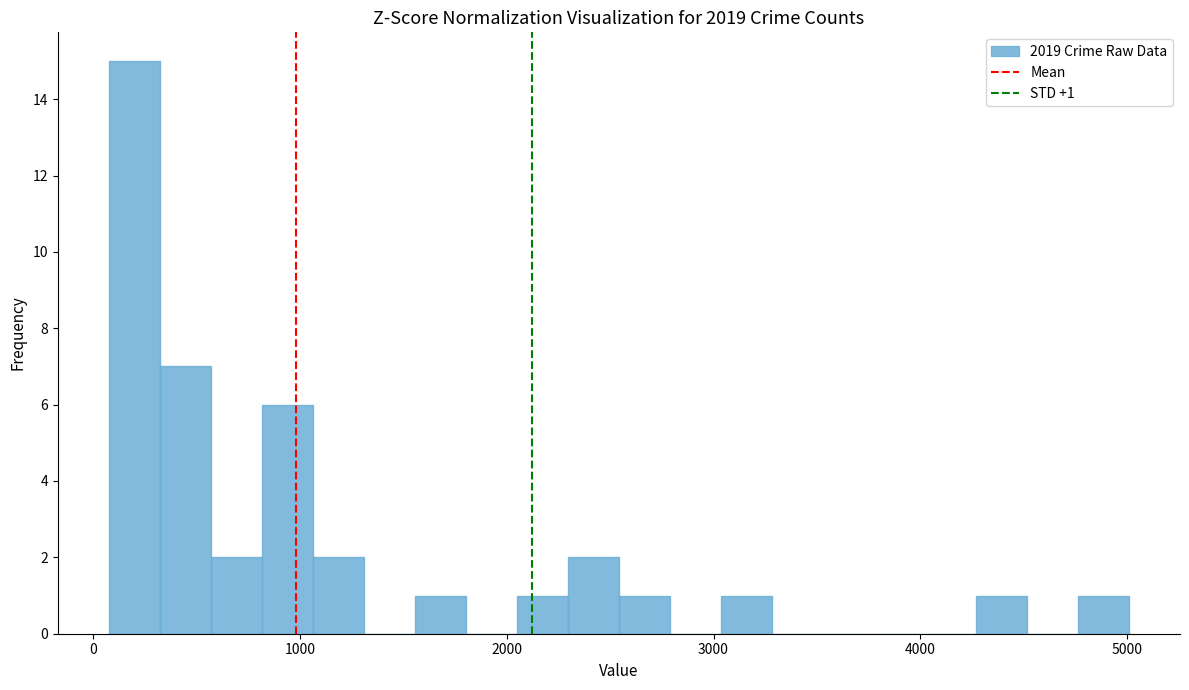

Read against the x-axis, roughly where is the centre of the tallest bar?

200